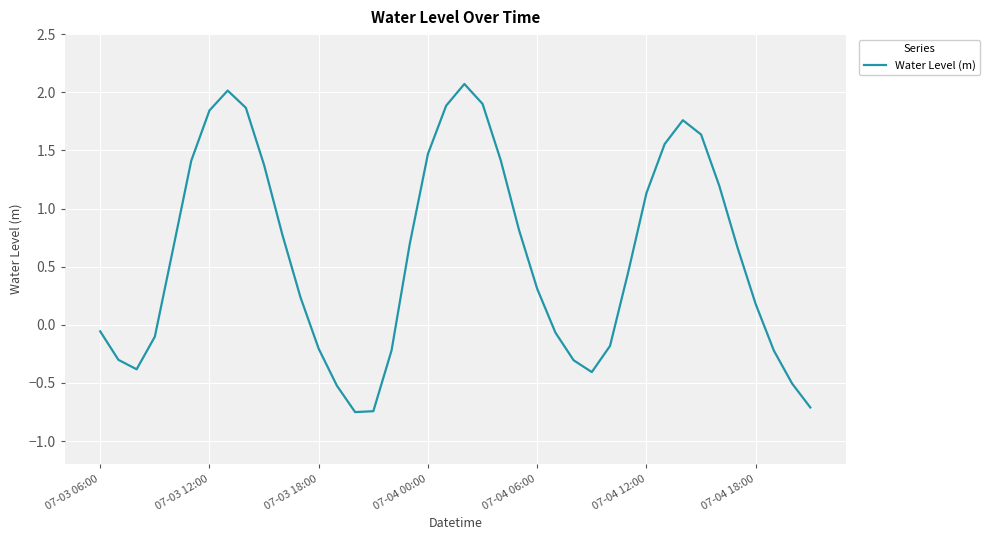

How many values are below 0?

16